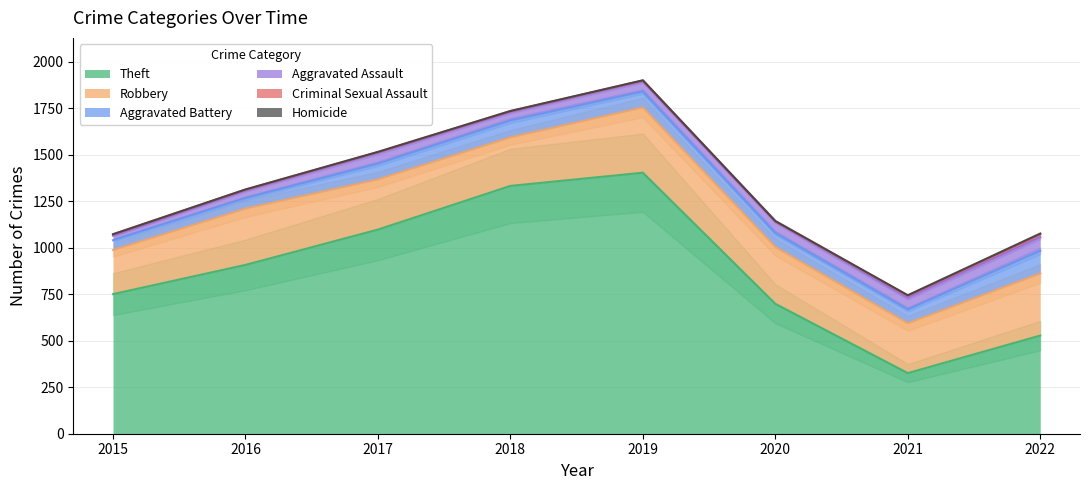

Which category has the highest value in the Theft series?

2019